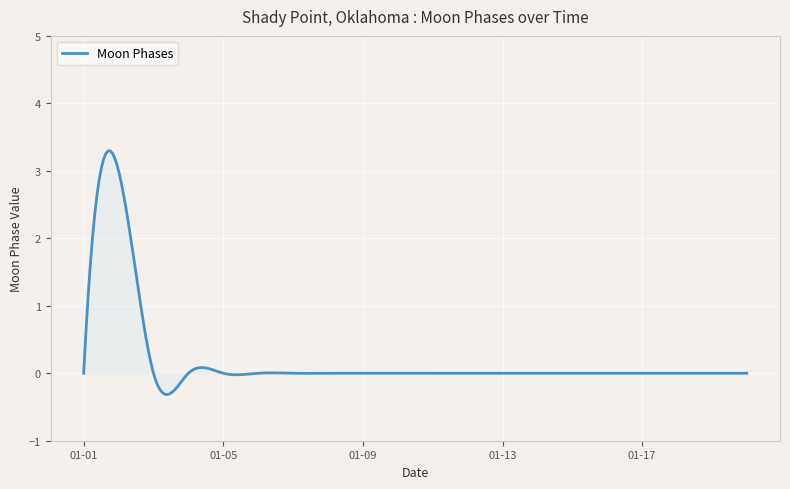

True or false: there are more than 1 points higher than both neighbors.

True